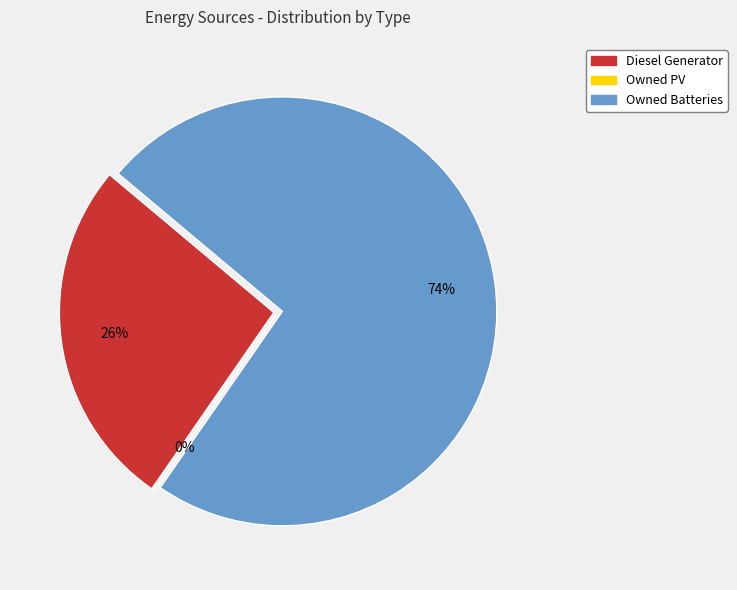

How many slices are in this pie chart?

3